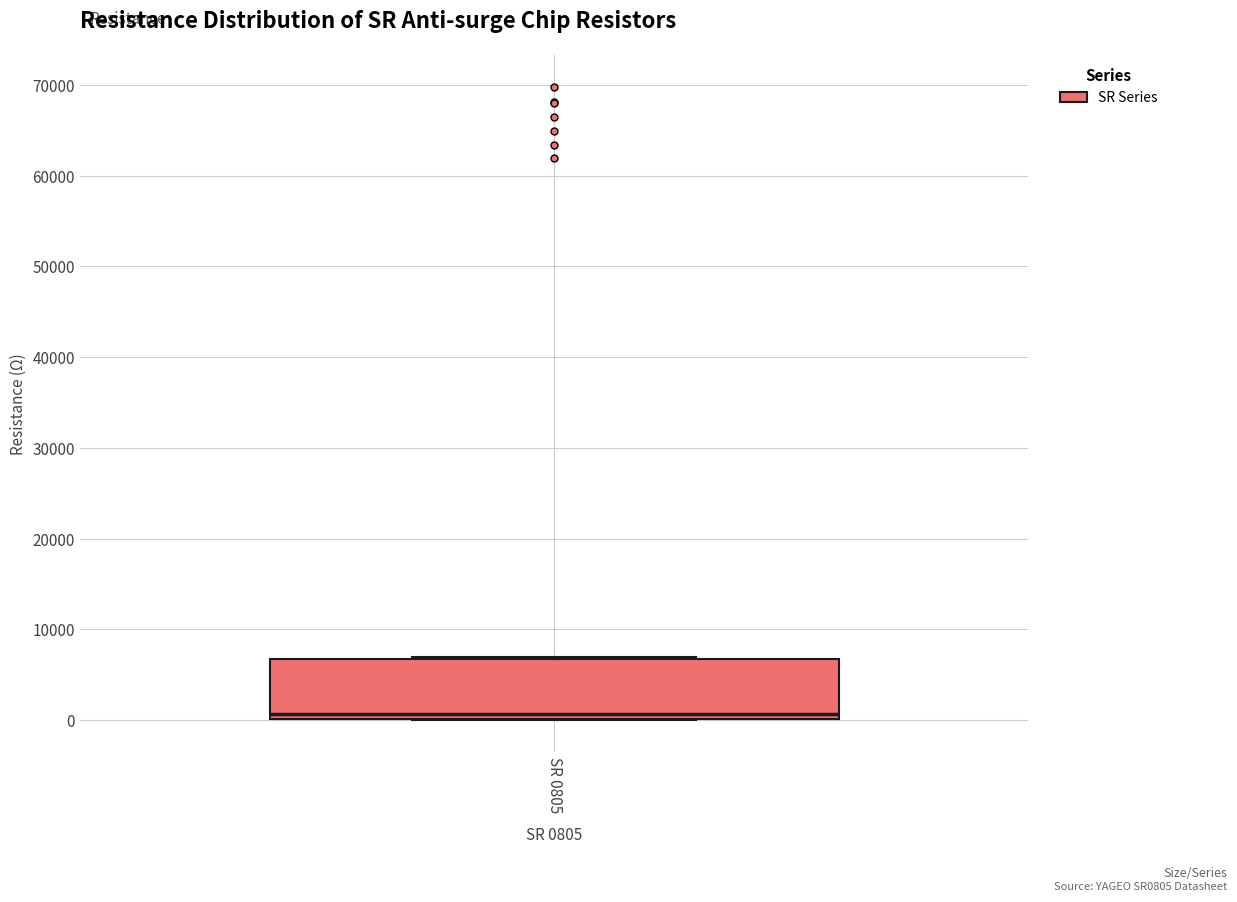

Read this box plot against the y-axis: the position of the median line, the range covered by the box, and the ends of both whiskers. The values are not printed on the chart, so give them approximately, as read against the axis.

median 1000, box 0 to 7000, whiskers 0 to 7000